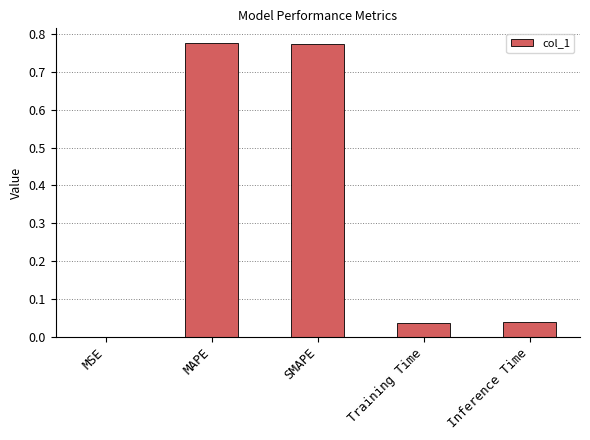

What is the sum of all values?

1.6